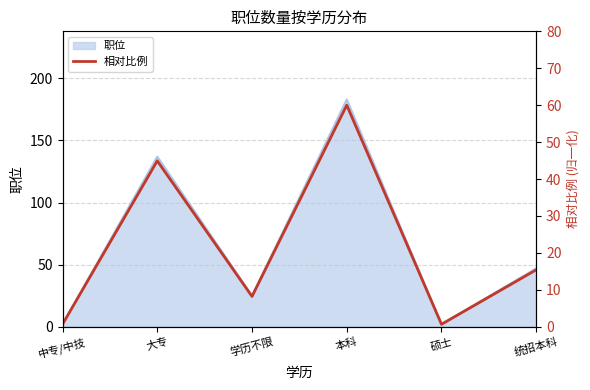

True or false: the data shows 81.6 at 本科.

False